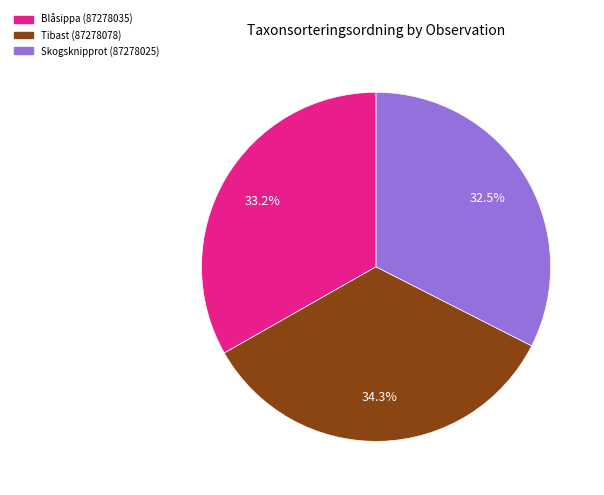

What percentage is the Tibast (87278078) slice, to the nearest percent?

34%